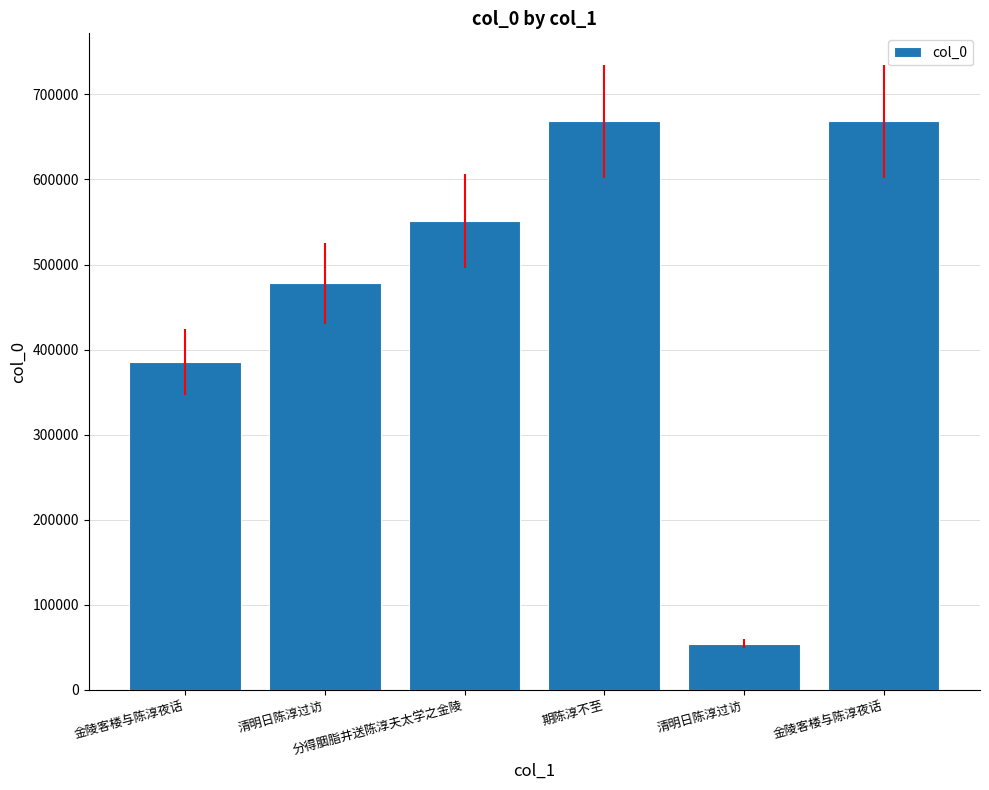

The chart shows a value of 668192 at 金陵客楼与陈淳夜话. True or false?

True